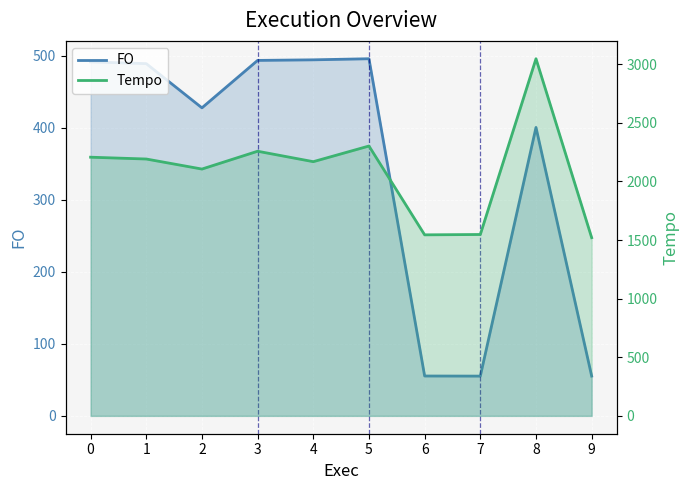

Is it true that Tempo equals 3138.1 at 3?

False